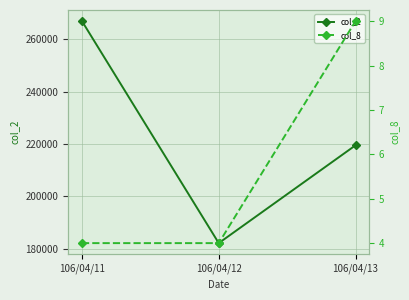

Is it true that col_8 equals 6 at 106/04/12?

False